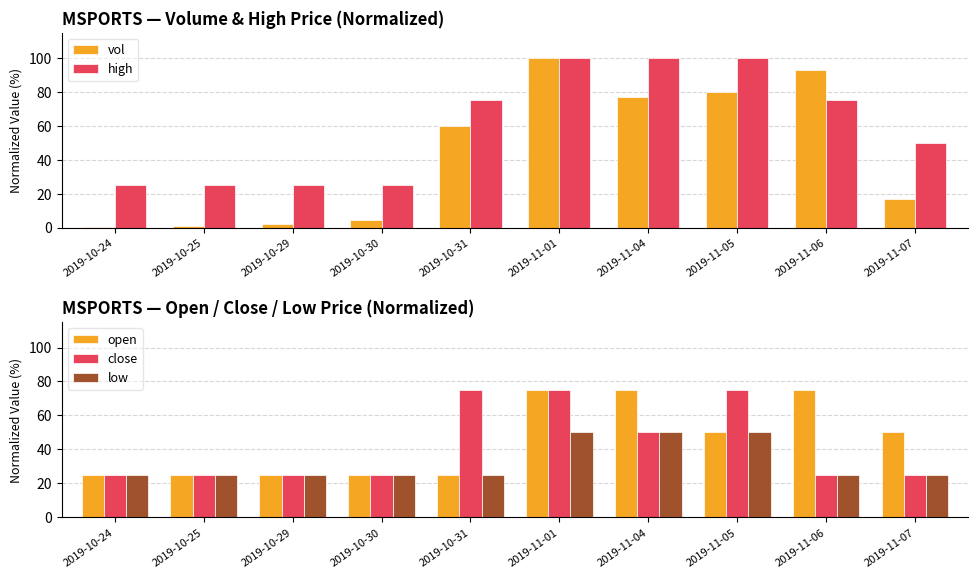

What value does the high series have at 2019-11-06?

75.0